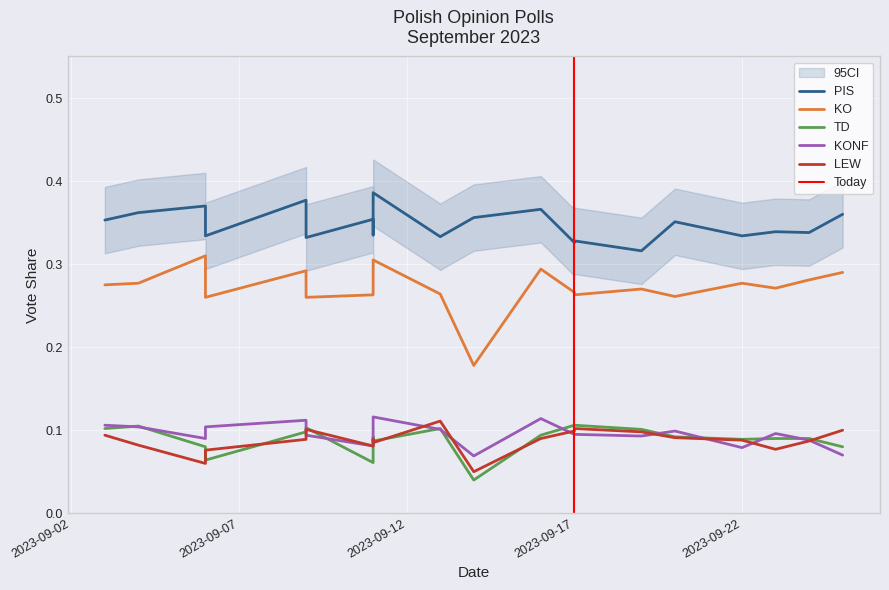

Is the value of TD at 2023-09-20 greater than the value of KONF at 2023-09-20?

No